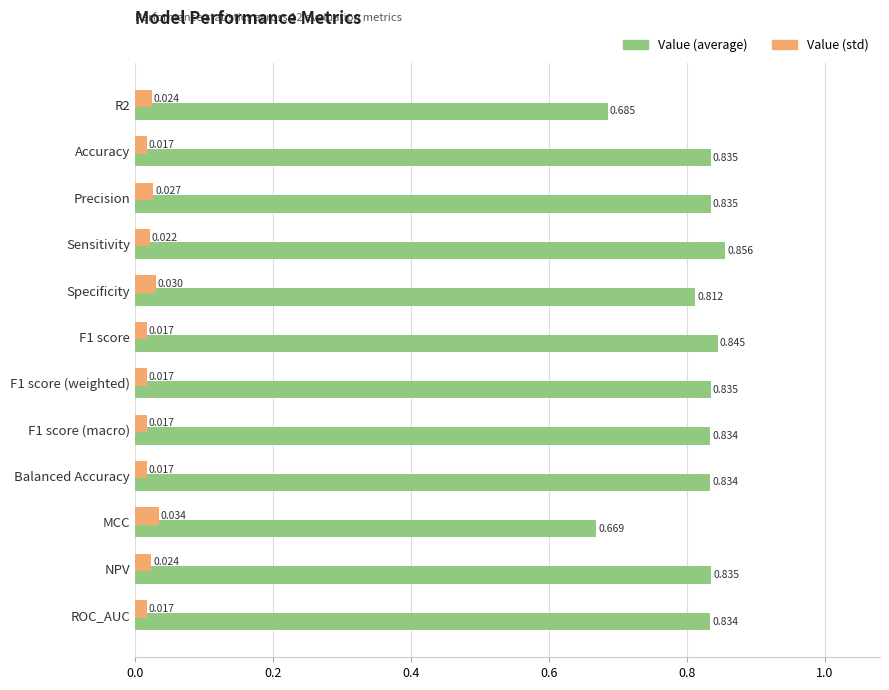

Is the value of Value (std) at Balanced Accuracy greater than the value of Value (average) at Accuracy?

No